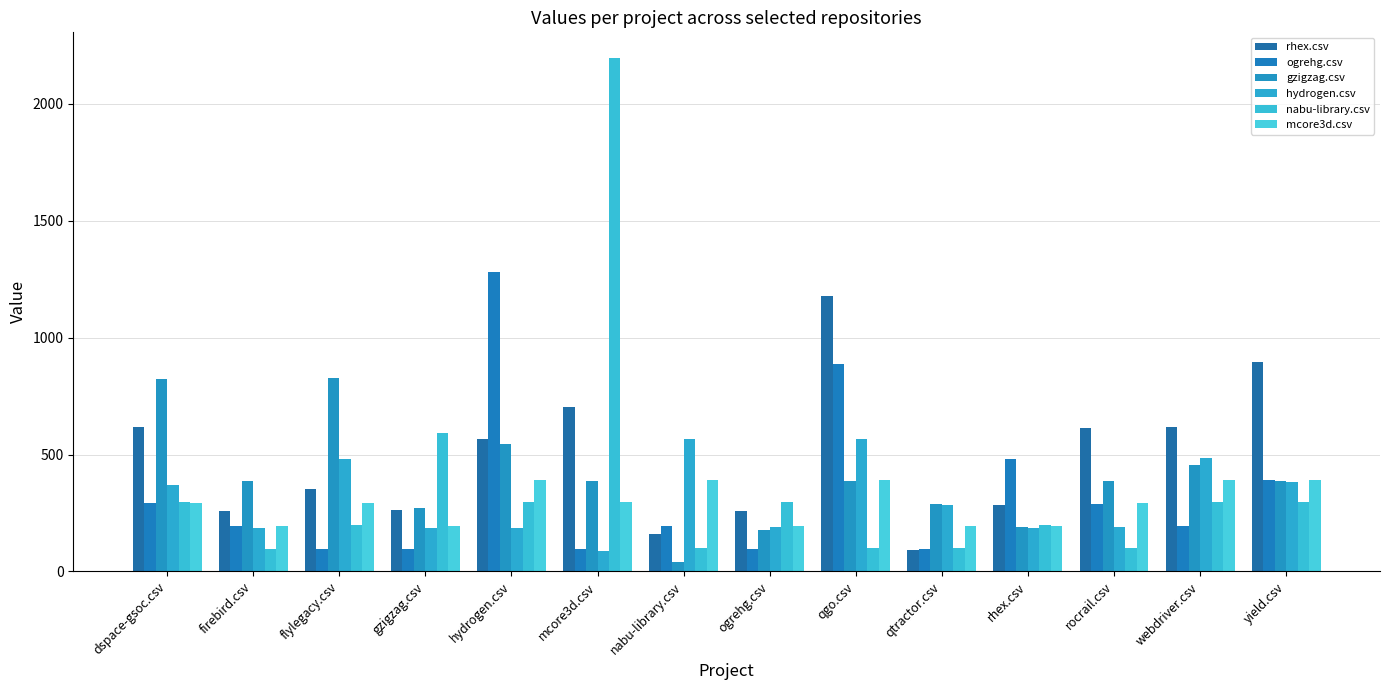

What is the difference between the maximum and minimum values in the hydrogen.csv series?

476.0